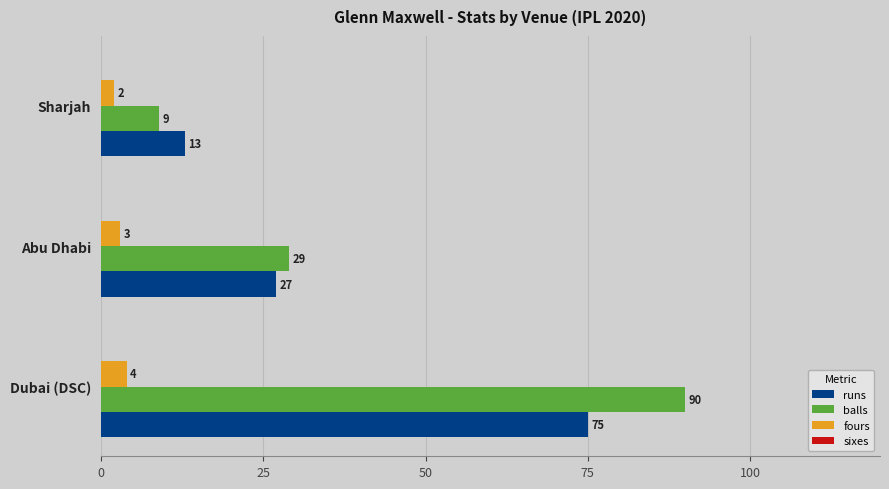

Is the value of fours at Abu Dhabi greater than the value of runs at Abu Dhabi?

No